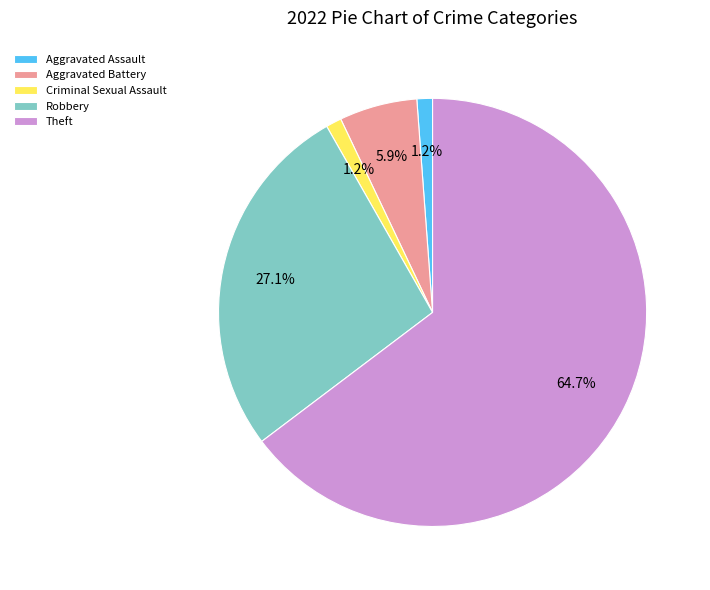

How many slices are in this pie chart?

5